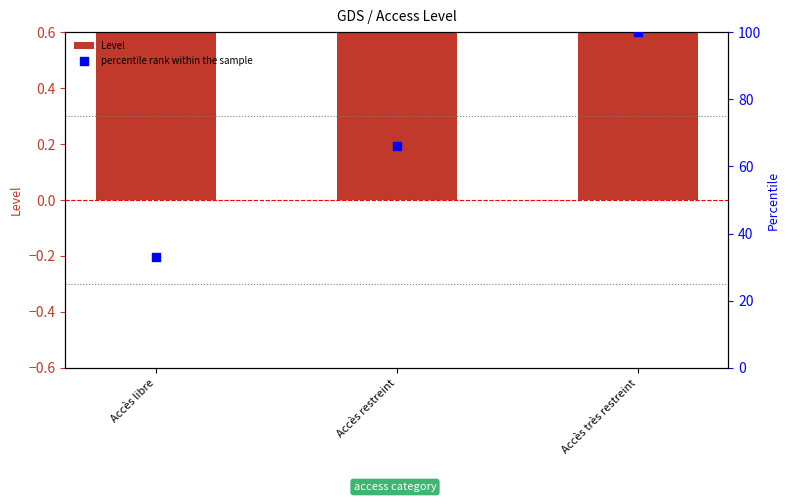

At how many categories does at least one series exceed 10?

3